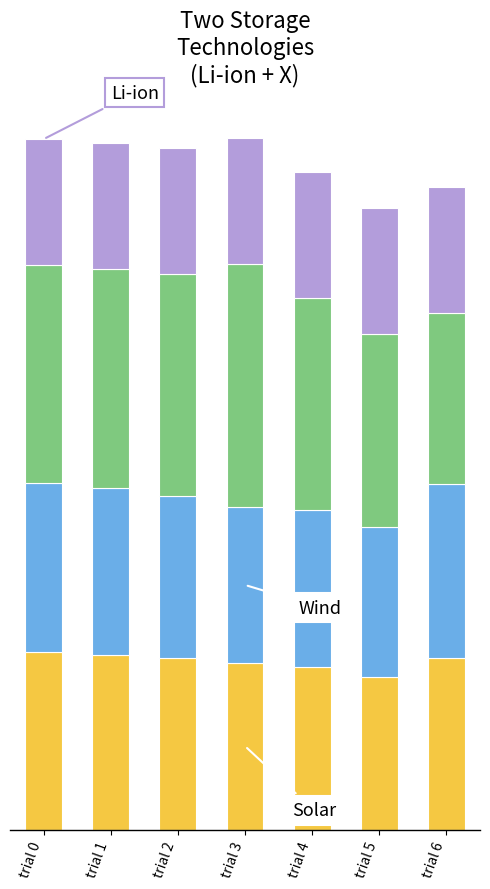

Does the chart contain stacked bars?

Yes